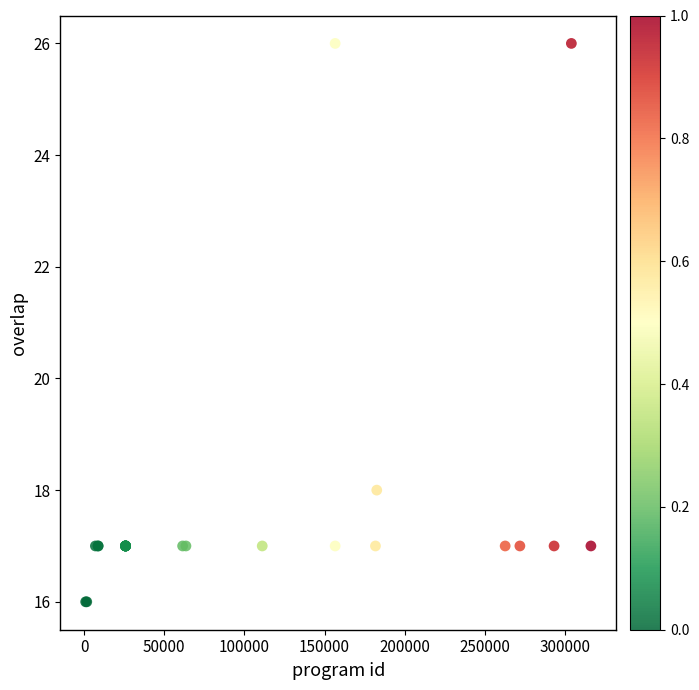

What Y value in the scatter plot is closest to 21?

18